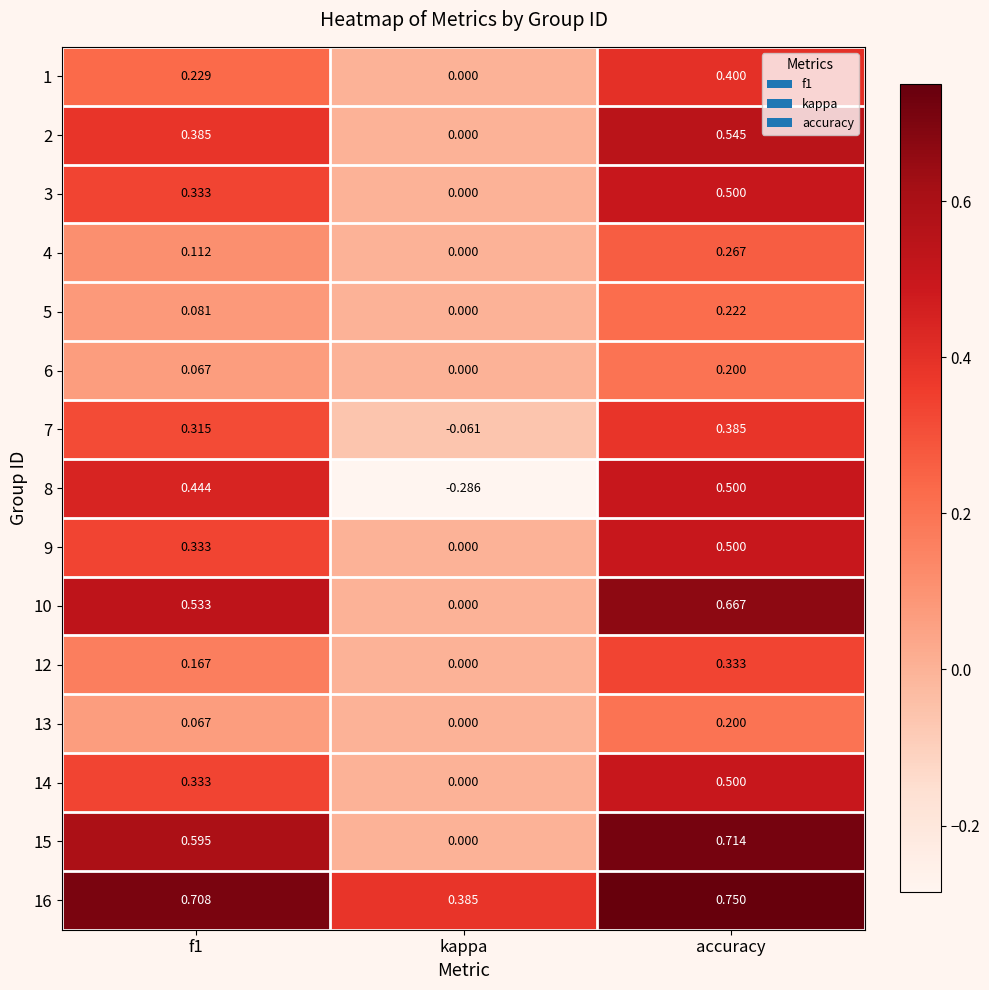

Is the value of 5 at kappa greater than the value of 16 at f1?

No